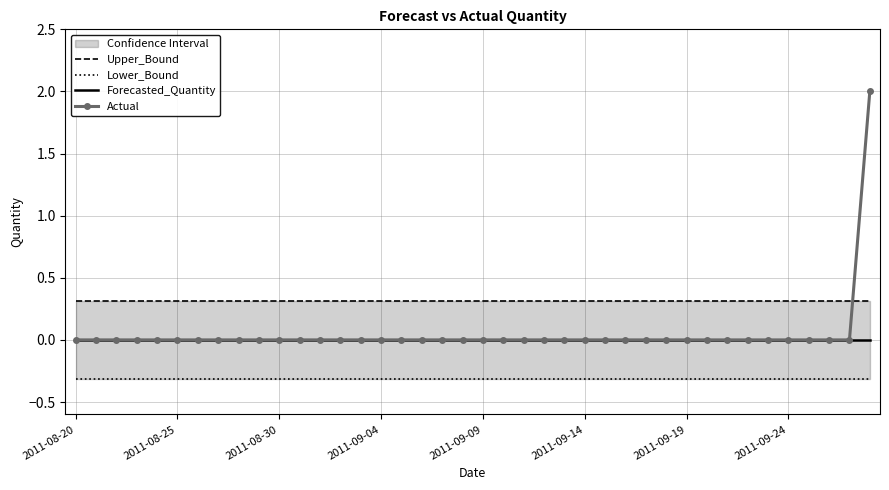

True or false: Actual and Forecasted_Quantity intersect in this chart.

False